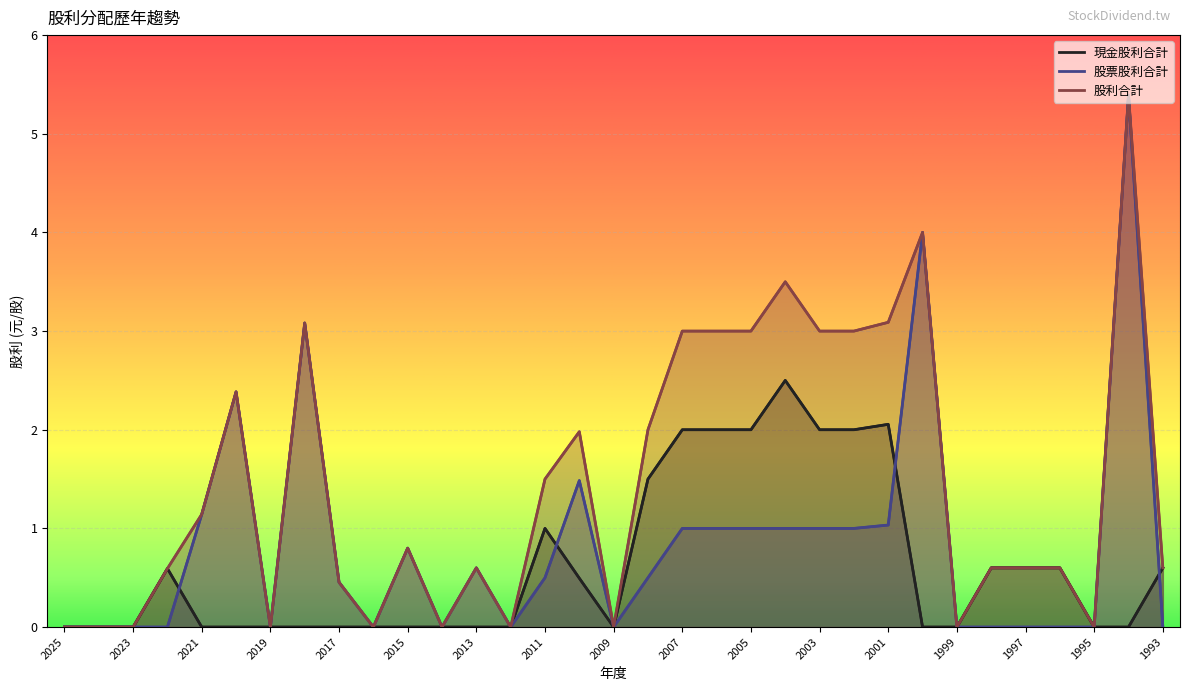

Which series changed the most between 2019 and 2004?

股利合計